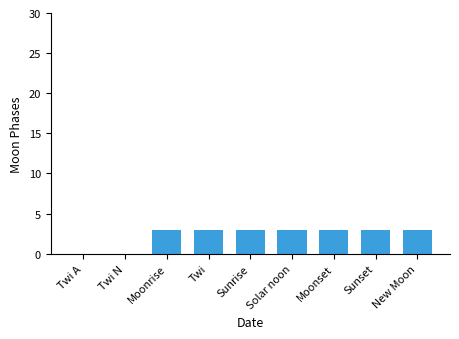

What is the change in value from Twi A to Sunset?

+3